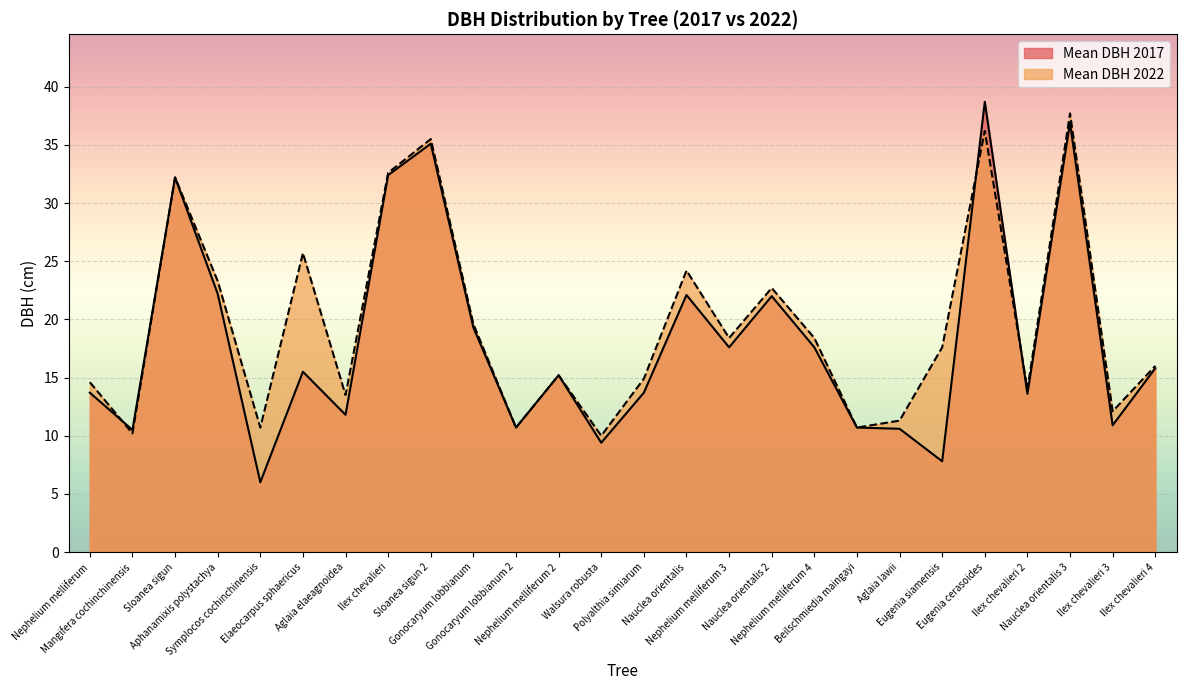

At which category does Mean DBH 2022 reach its first local peak?

Sloanea sigun